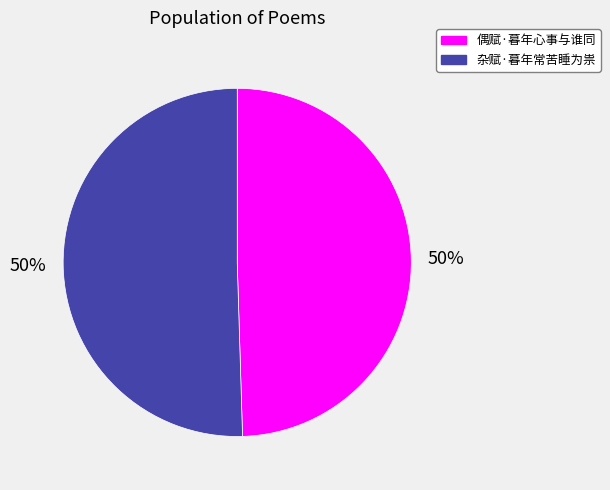

To the nearest percent, what is the combined percentage of 杂赋·暮年常苦睡为祟 and 偶赋·暮年心事与谁同?

100%